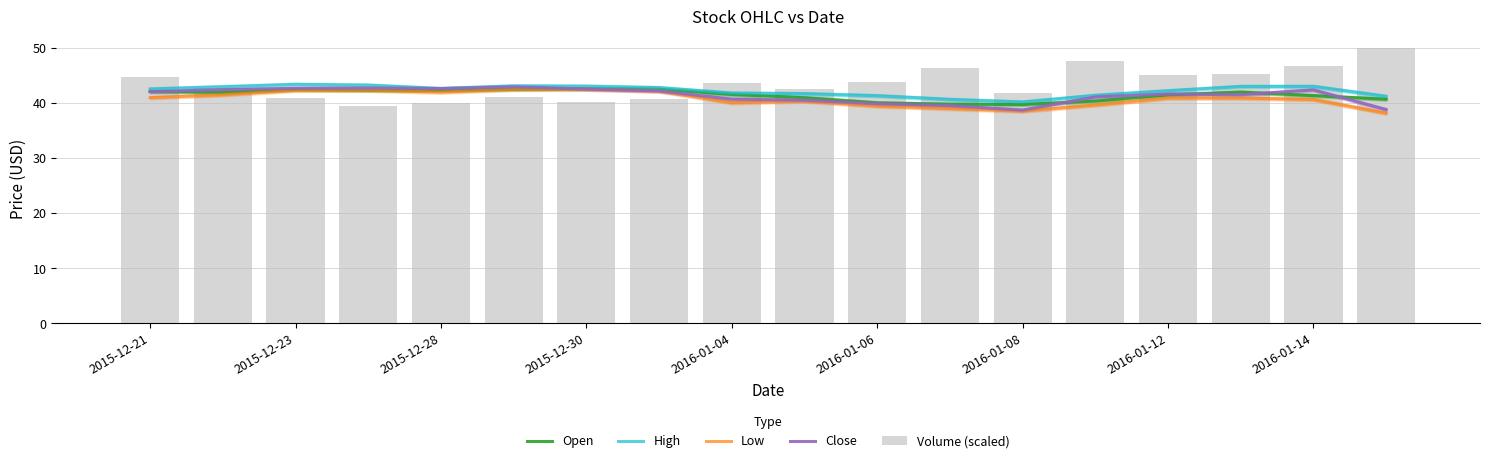

What is the smallest value displayed?

38.1